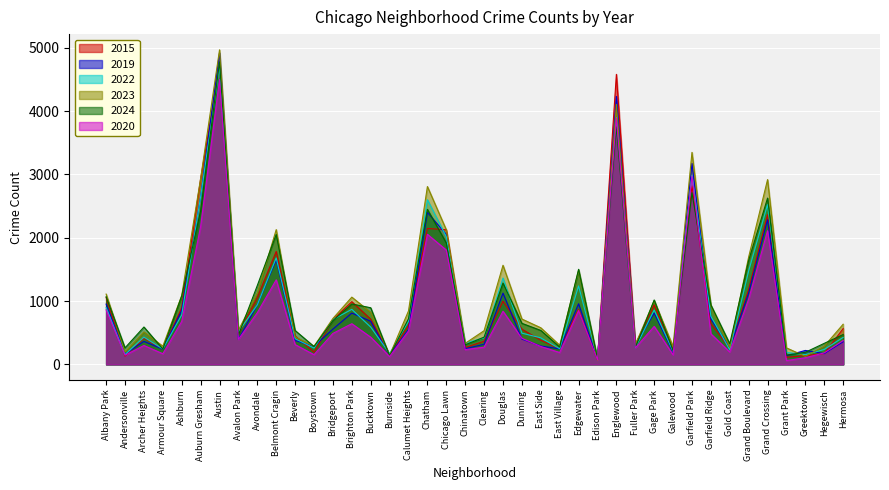

What is the approximate value of 2020 at Galewood?

150